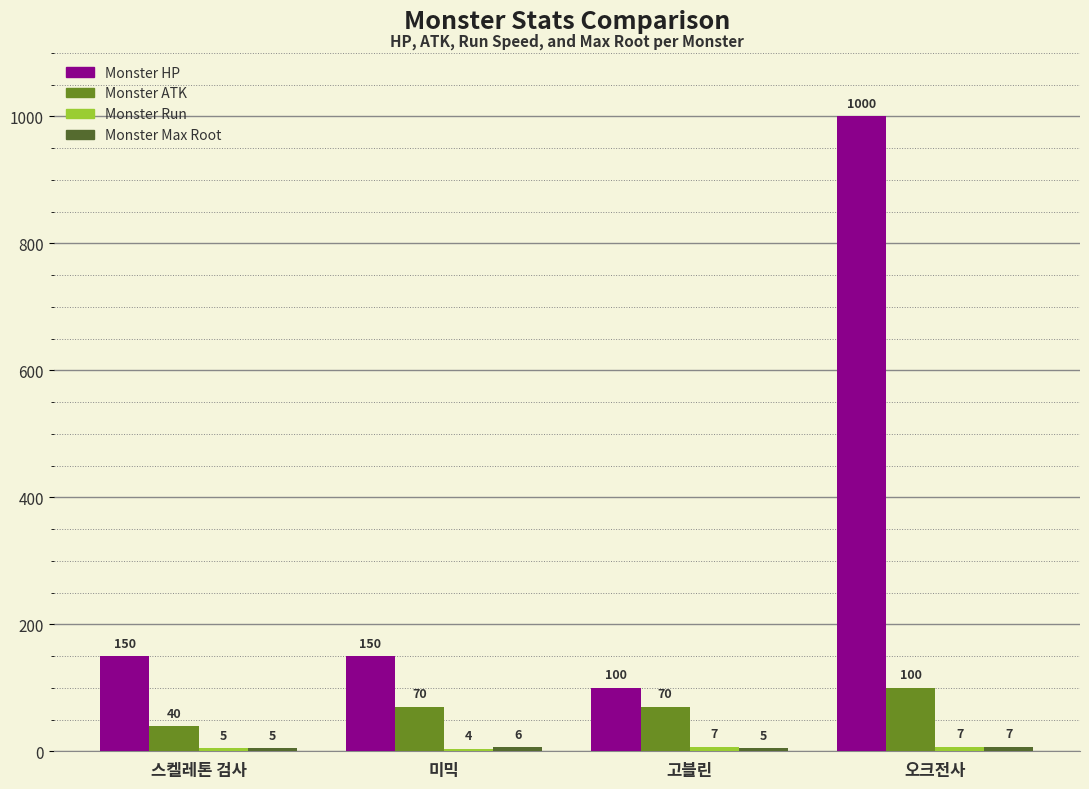

What is the label of the 1st bar from the right?

오크전사